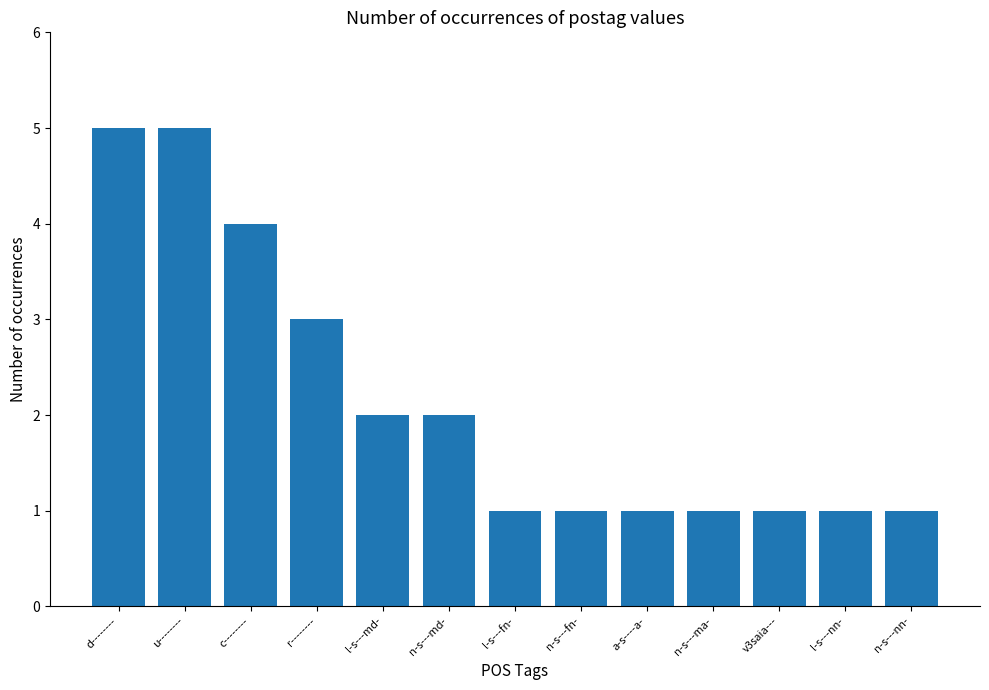

What is the value of the 3rd bar from the left?

4